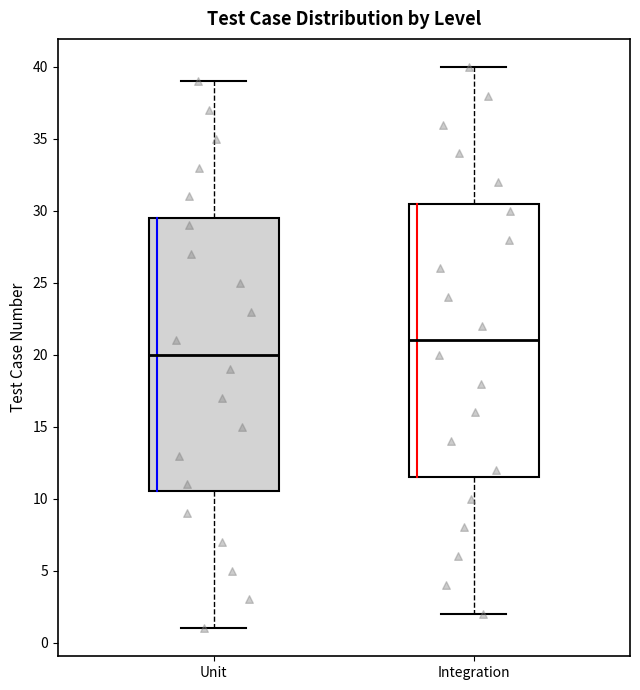

Reading left to right, transcribe this box plot: for each box, give where its median line is, the range the box spans, and where its two whiskers end, as read against the y-axis. The values are not printed on the chart, so give them approximately, as read against the axis.

Unit: median 20.0, box 10.5 to 29.5, whiskers 1.0 to 39.0
Integration: median 21.0, box 11.5 to 30.5, whiskers 2.0 to 40.0